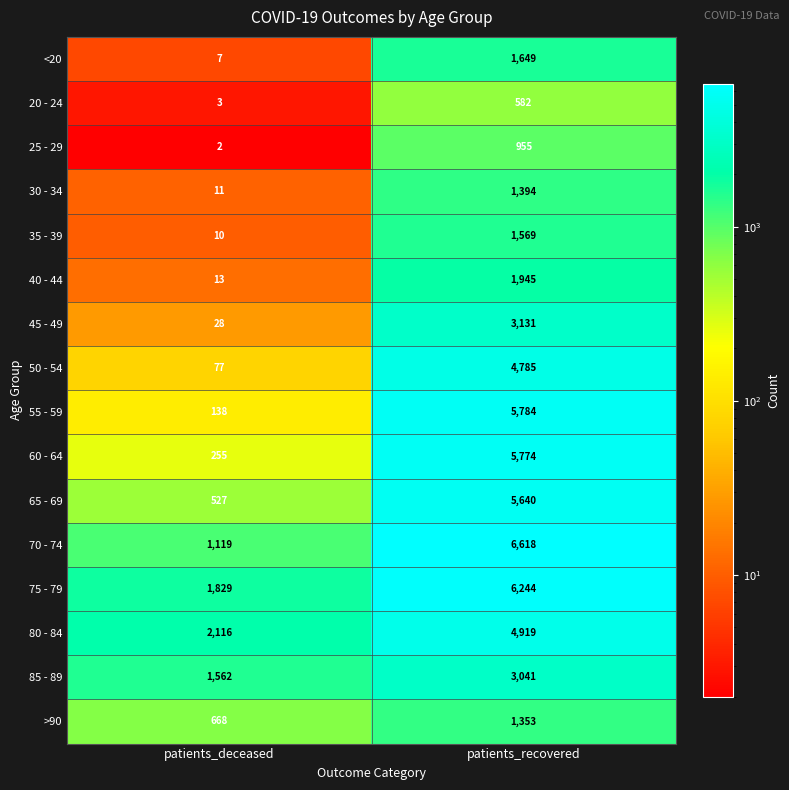

At which category is the sum across all series the highest?

patients_recovered